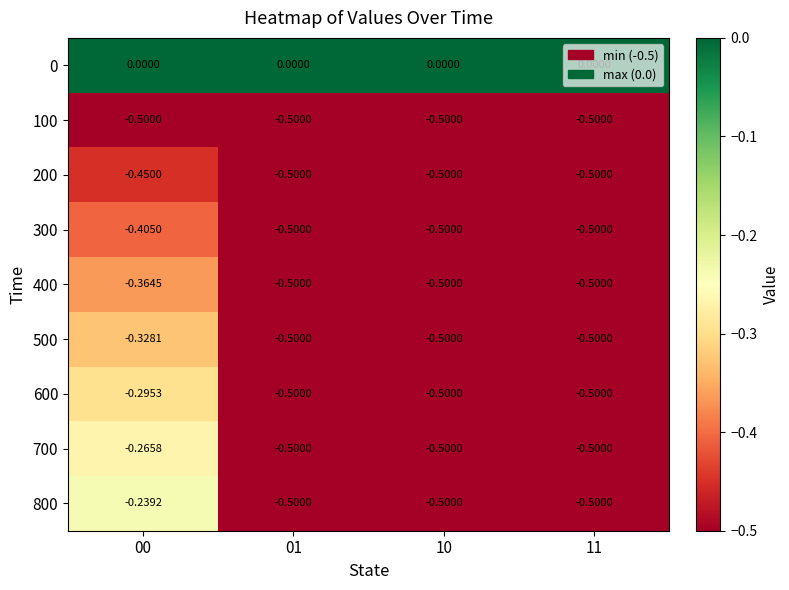

Count the number of data series in this chart.

9